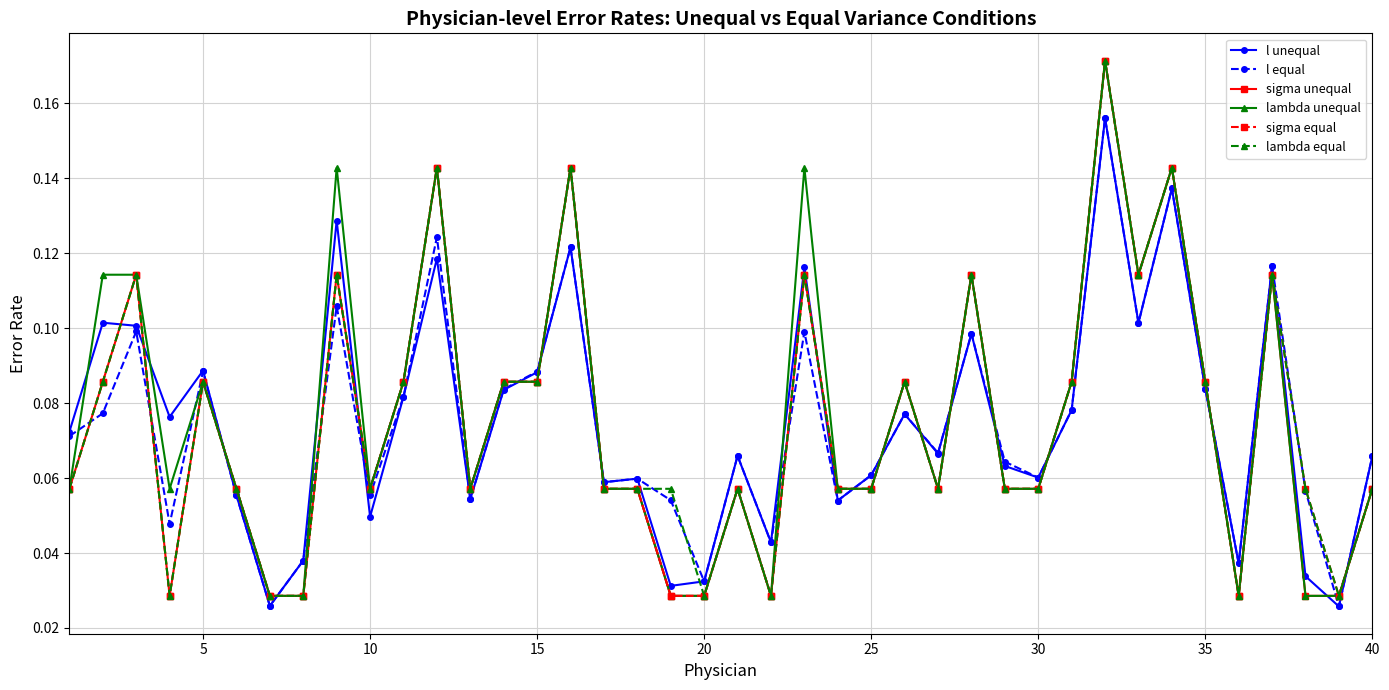

After their last crossing, which series has the higher values: l unequal or lambda equal?

l unequal